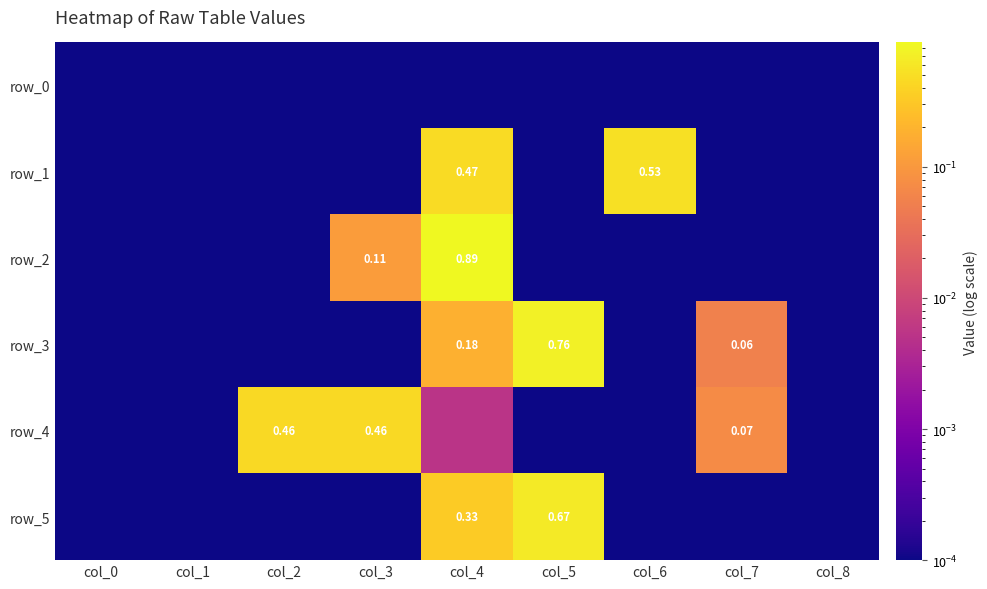

The row_4 series shows 0.0 at col_1. True or false?

True